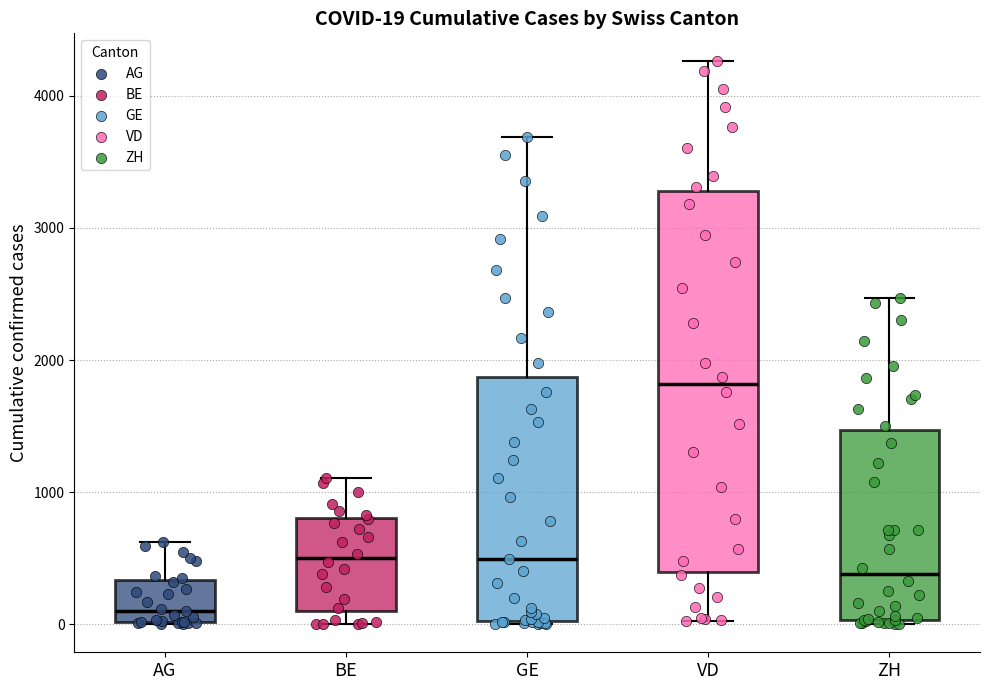

Comparing the boxes themselves (not the whiskers), which one is the tallest?

VD